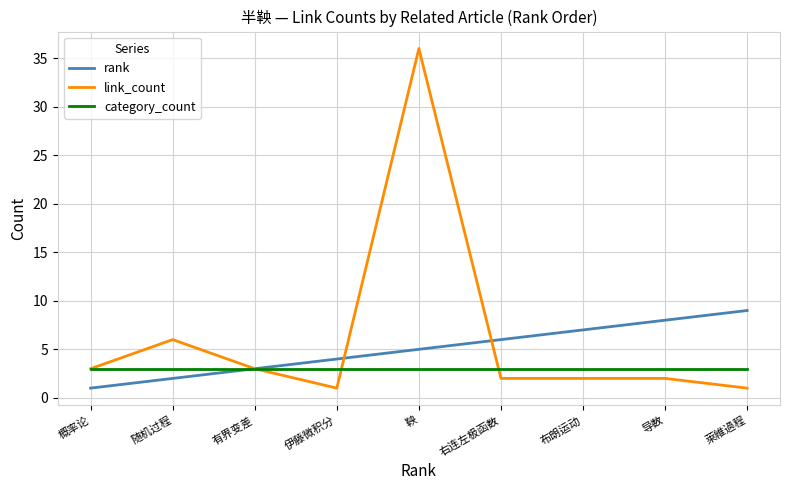

What is the sum of the link_count values at 导数 and 布朗运动?

4